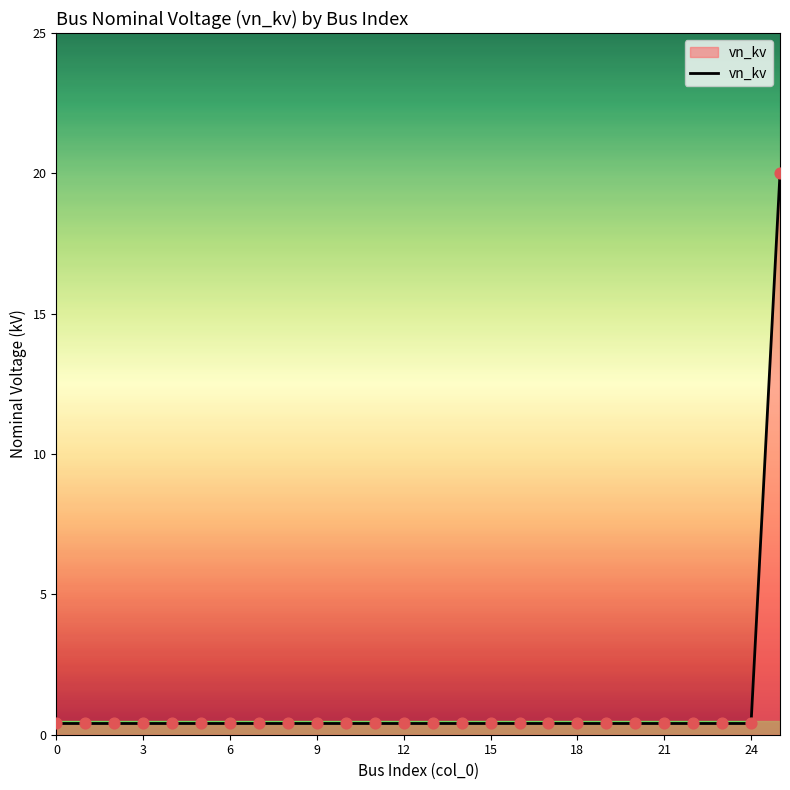

What is the maximum value shown in the chart?

20.0